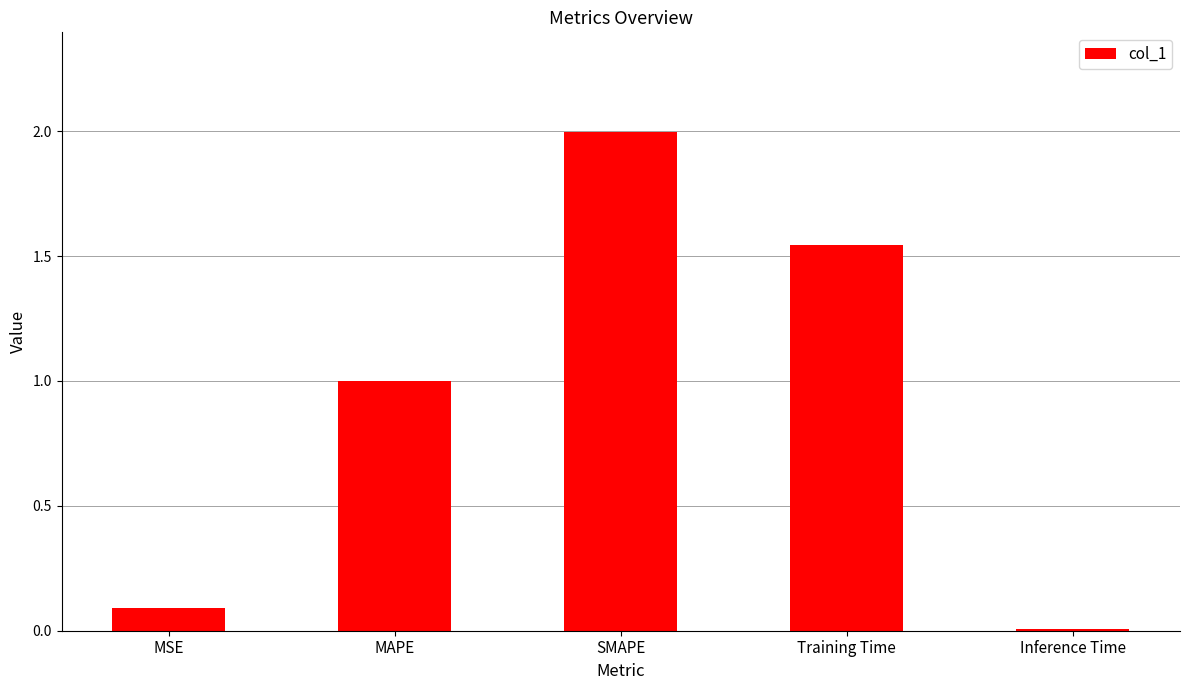

What is the label of the 3rd bar from the left?

SMAPE